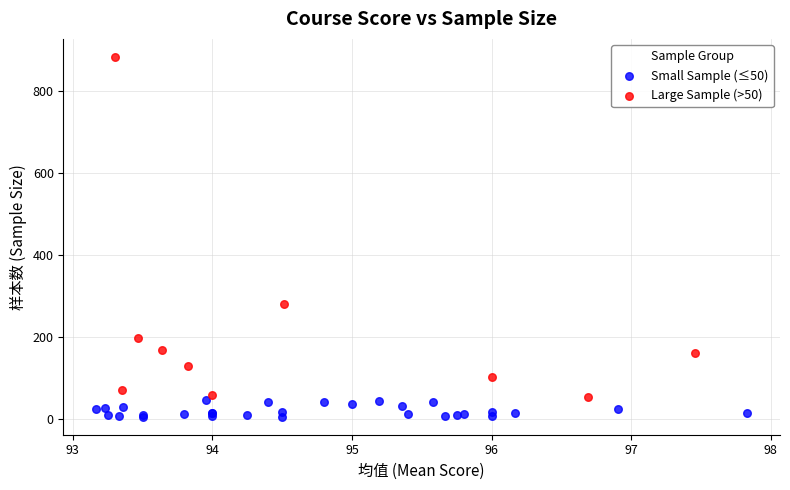

Which series reaches the maximum Y coordinate?

Large Sample (>50)